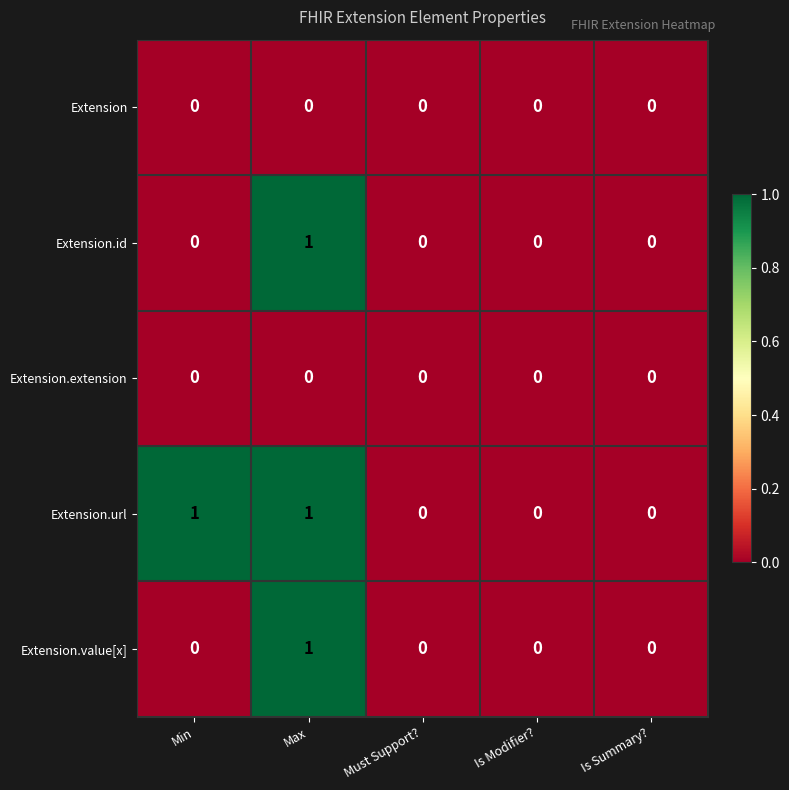

The value of Extension.id at Is Summary? is 0. True or false?

True